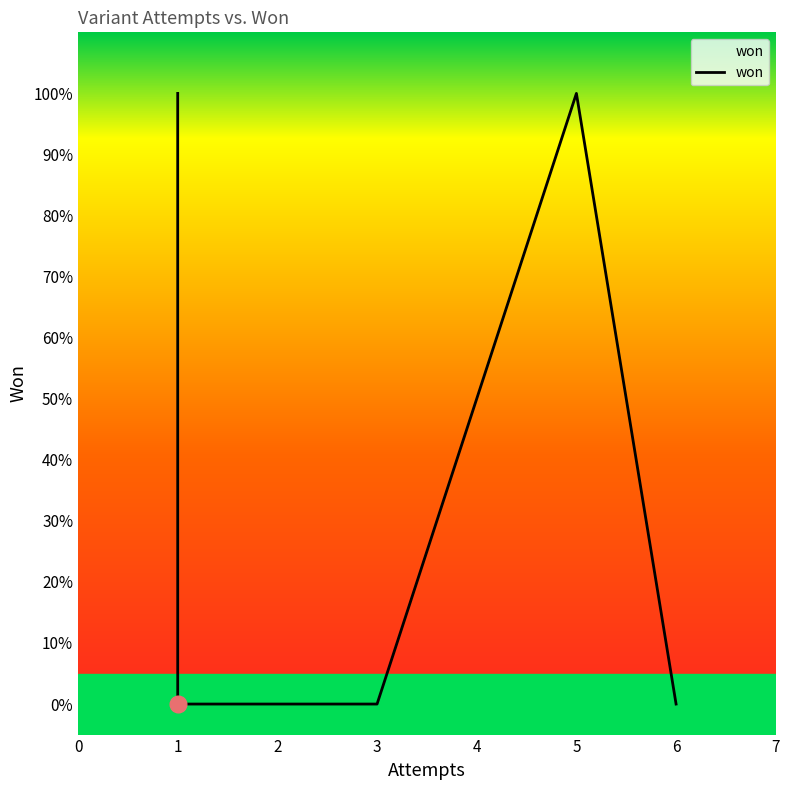

Reading left to right, transcribe all the data shown in this chart.

1	1	0	0	0	0	0	0	0	0	1	0